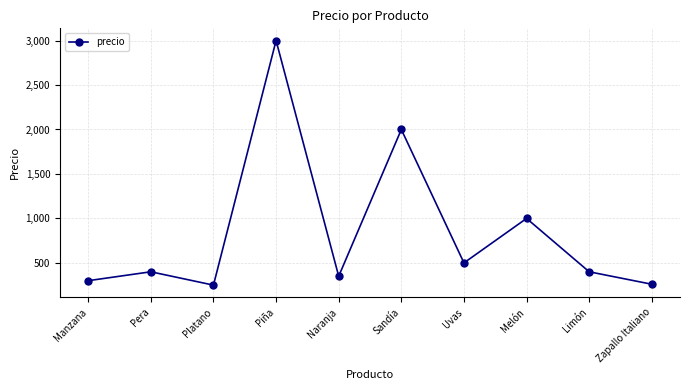

What is the minimum value shown in the chart?

250